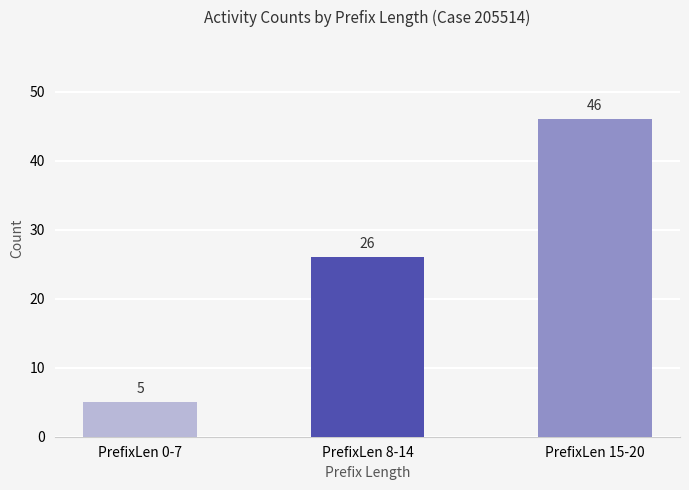

Reading right to left, what are all the values shown in this chart?

46	26	5